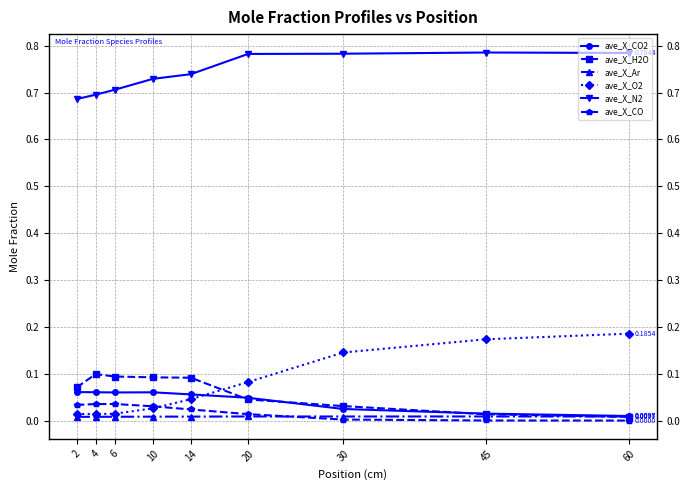

Which series has the largest range (max minus min)?

ave_X_O2